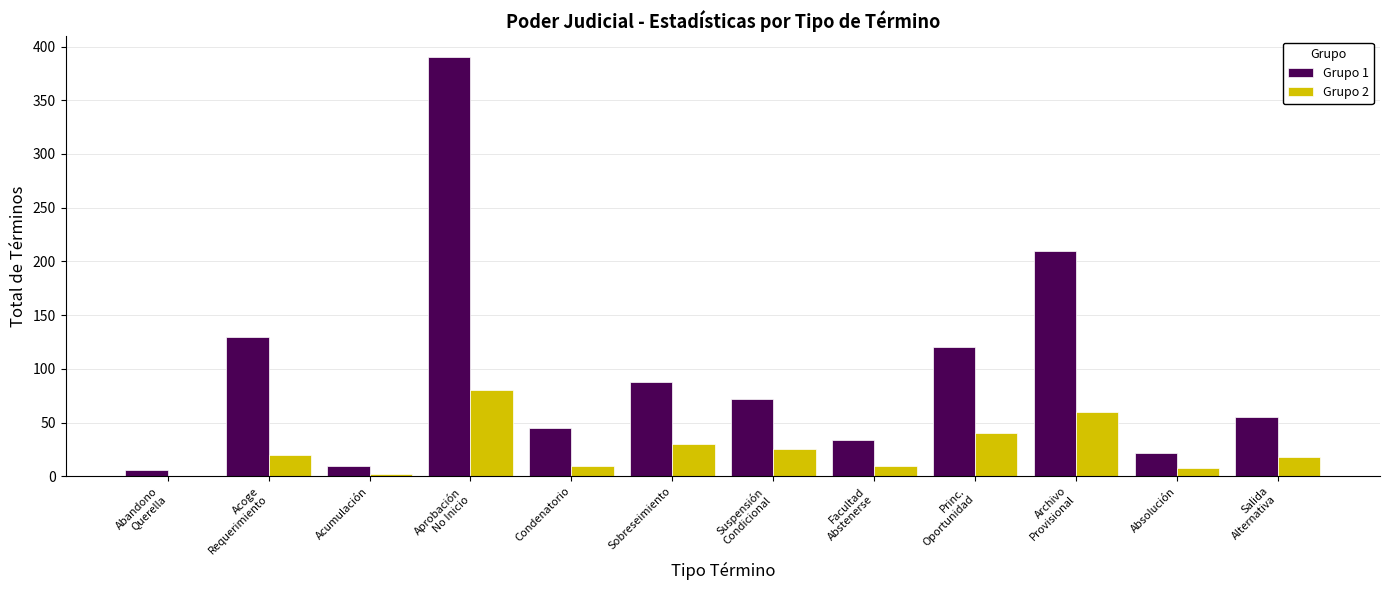

How many positive values does the Grupo 2 series have?

11